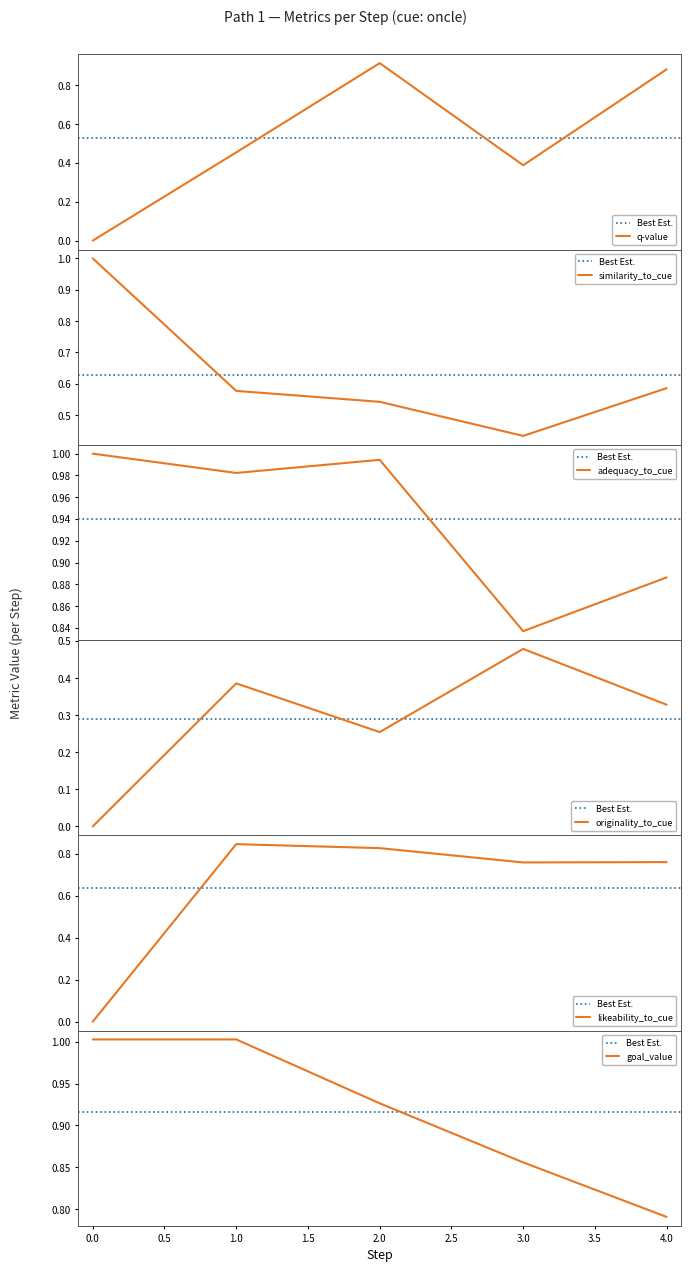

Is it true that goal_value equals 1.6 at 0.0?

False